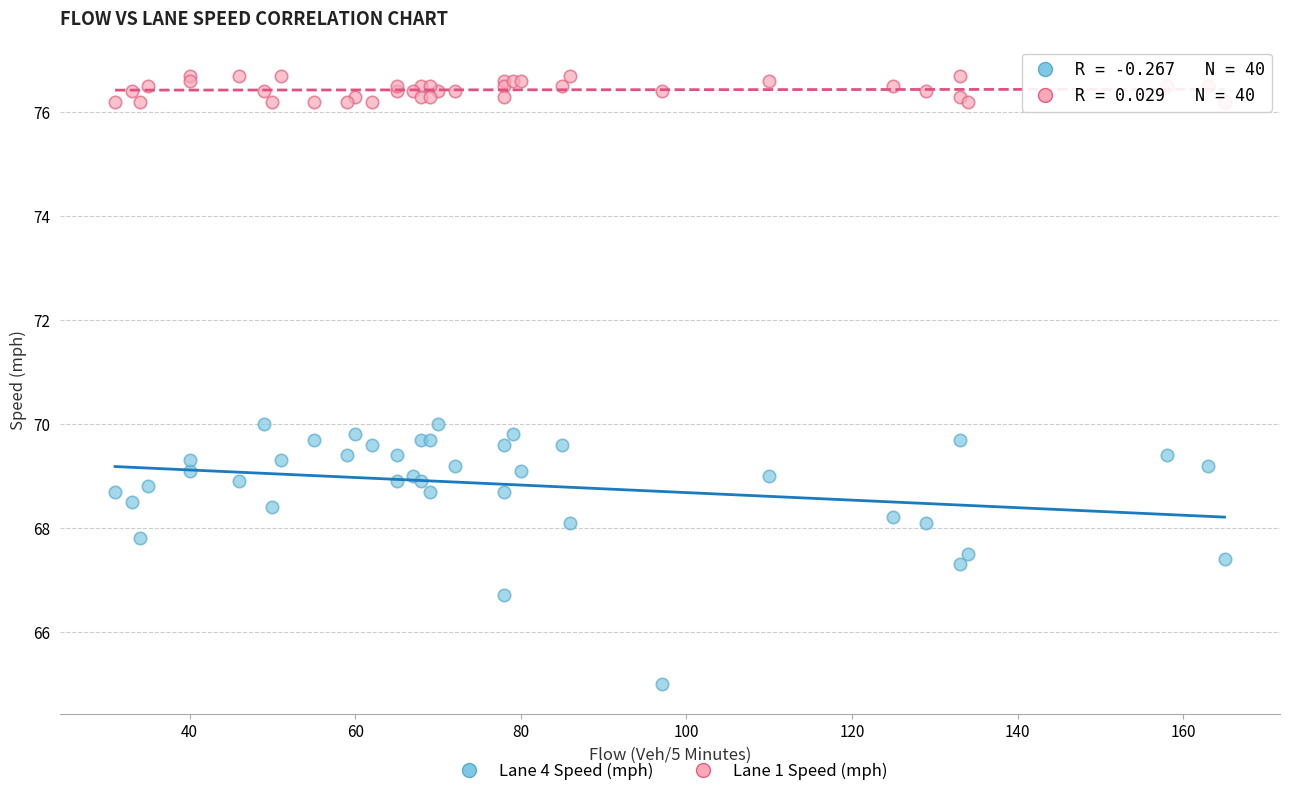

Which series contains the highest Y value?

Lane 1 Speed (mph)